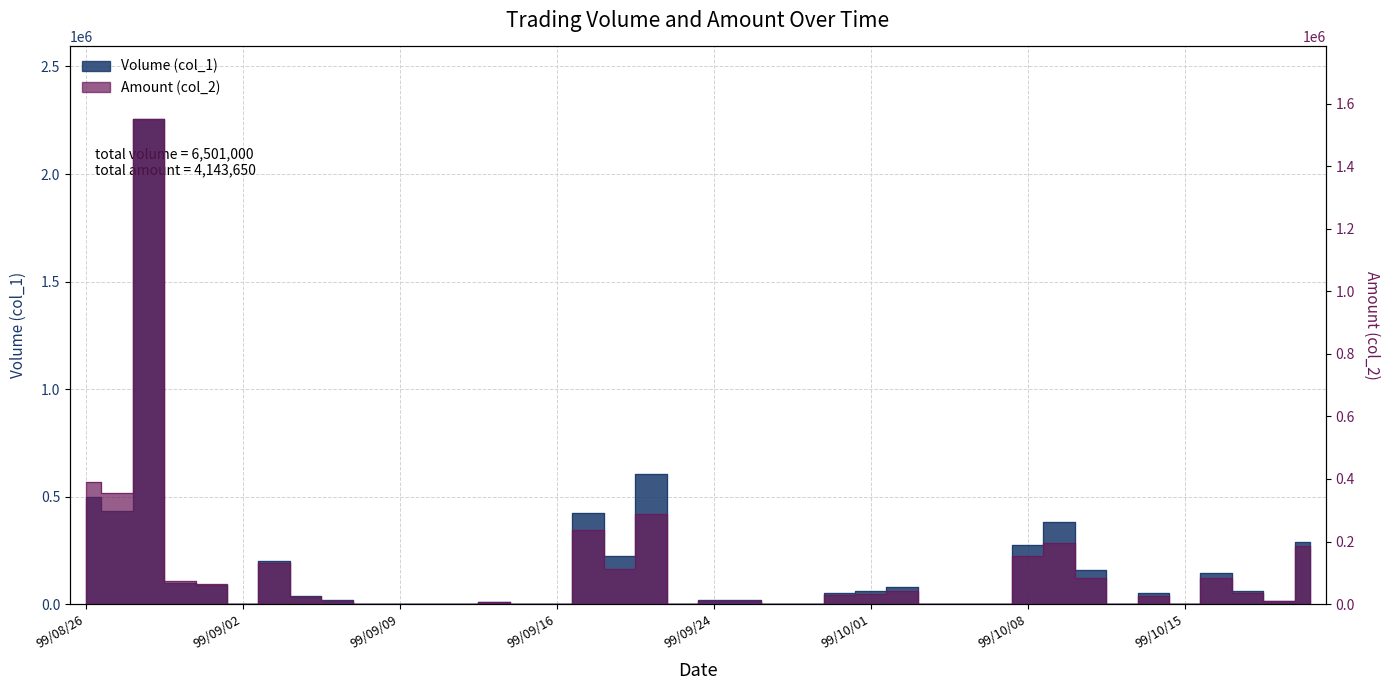

At which label does Amount (col_2) reach its minimum?

99/09/02